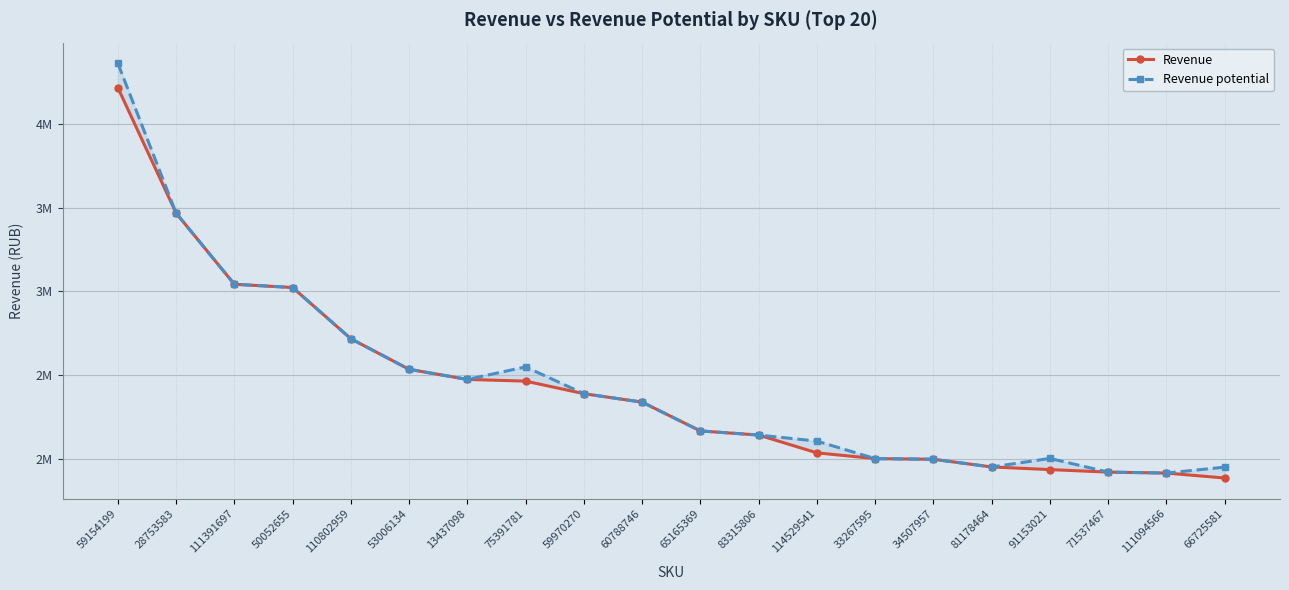

True or false: Revenue potential and Revenue cross at least once.

False